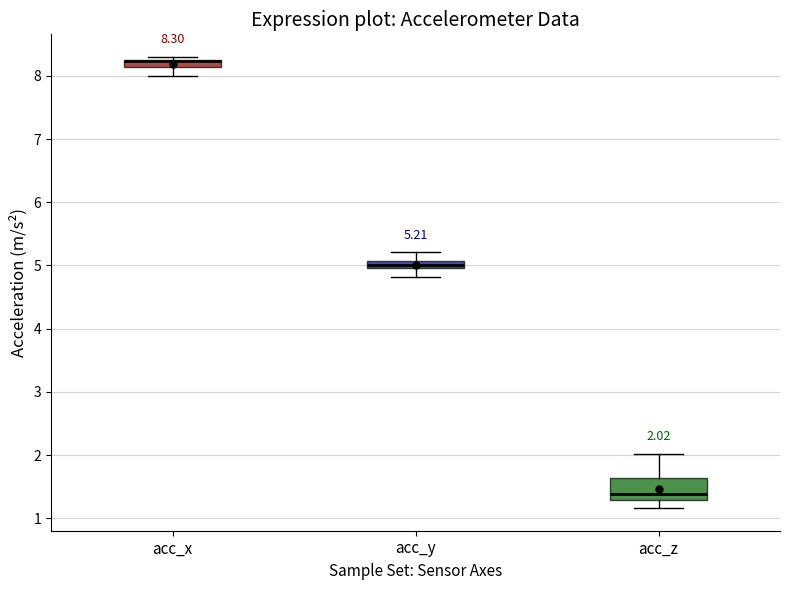

Which box is the tallest, from its lower edge to its upper edge?

acc_z